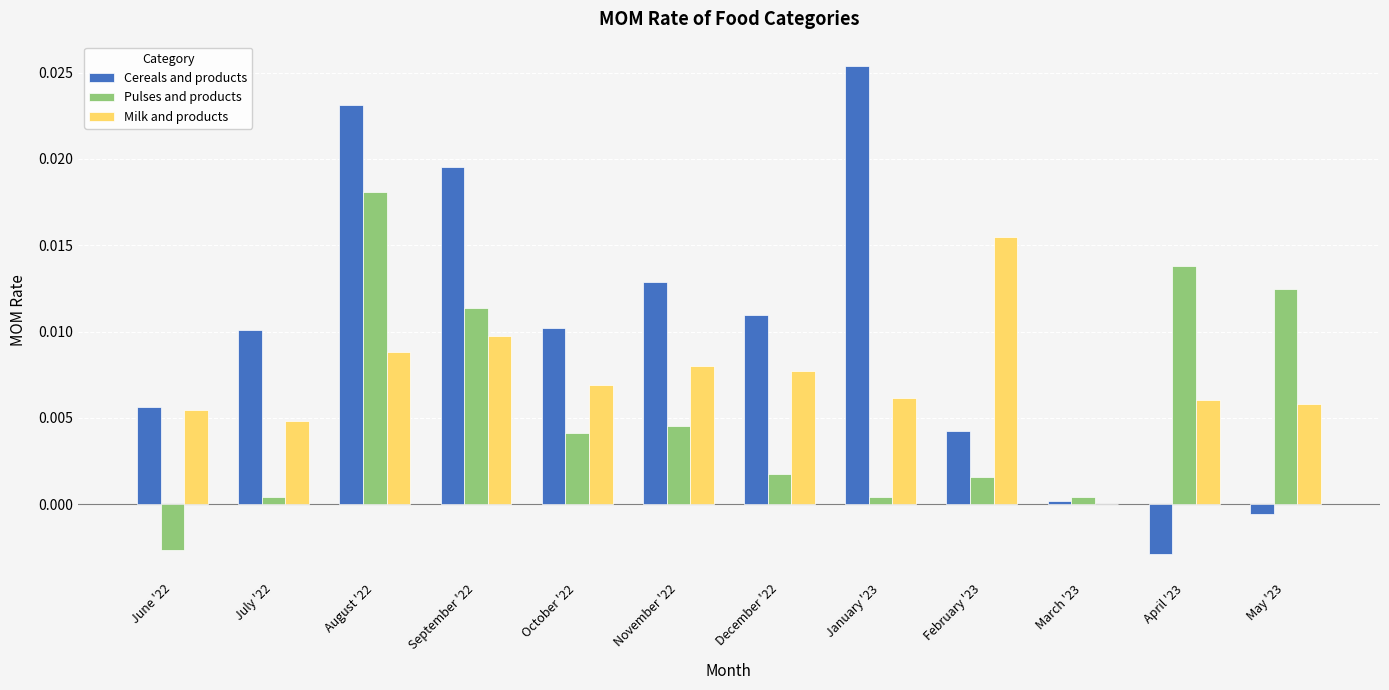

Which series has the largest total across all categories?

Cereals and products